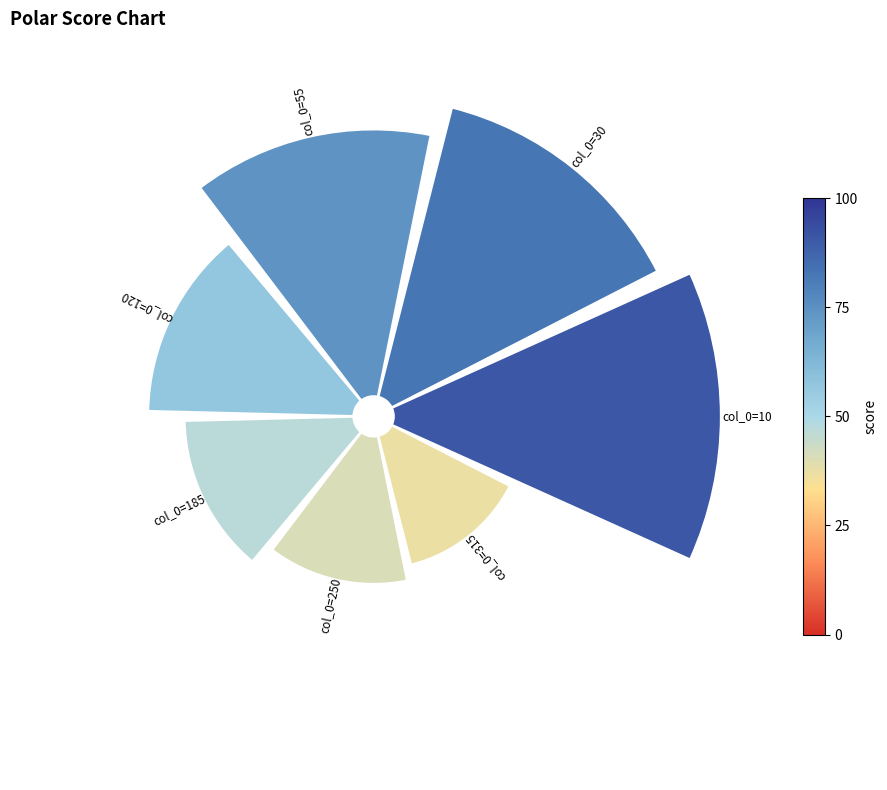

Does any single category account for the majority?

No